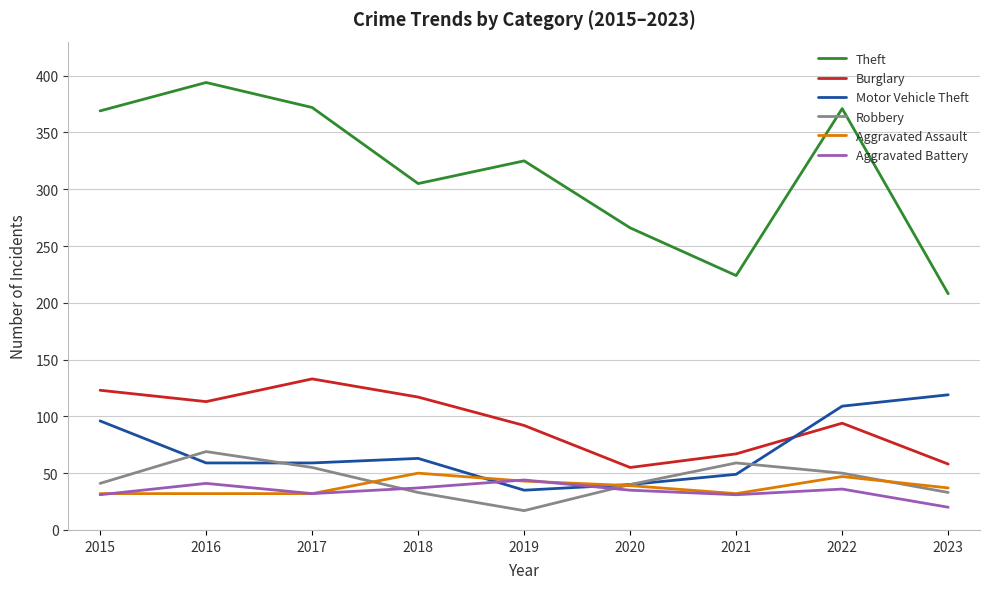

Which series has the largest range (max minus min)?

Theft